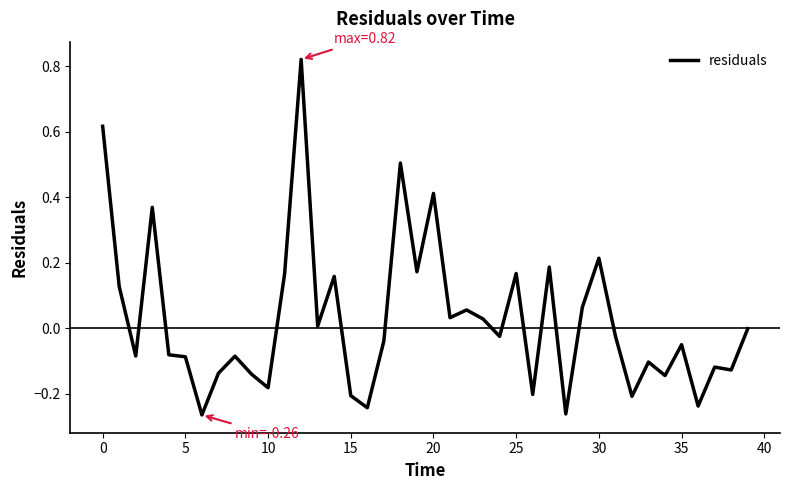

How many distinct data groups are displayed?

1